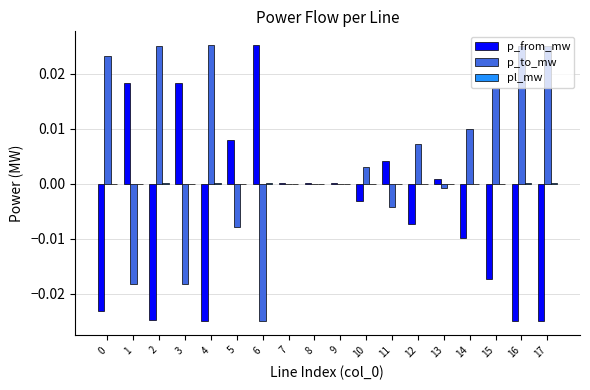

The p_from_mw series shows -0.0 at 15. True or false?

True